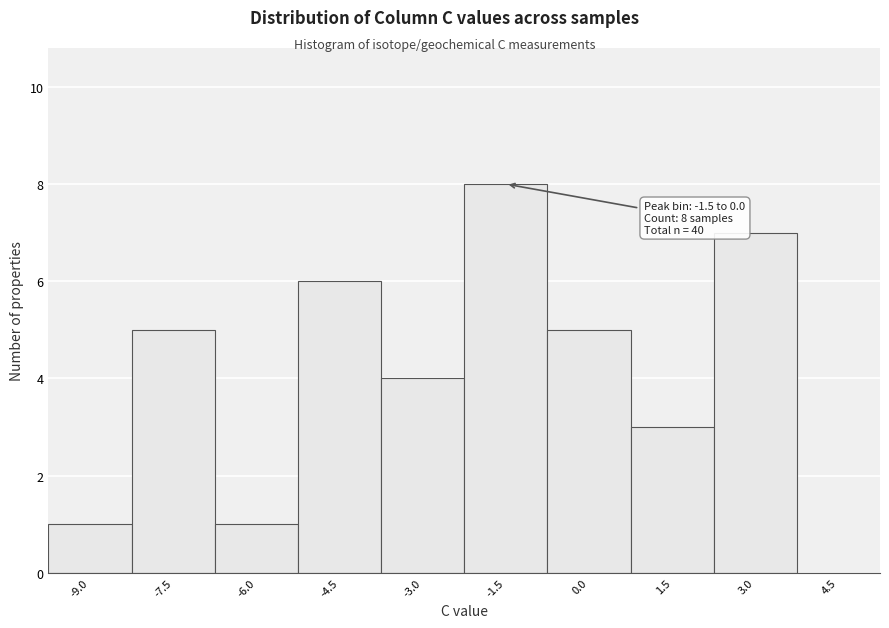

Reading right to left, extract all data points from this chart.

4.5=0	3.0=7	1.5=3	0.0=5	-1.5=8	-3.0=4	-4.5=6	-6.0=1	-7.5=5	-9.0=1